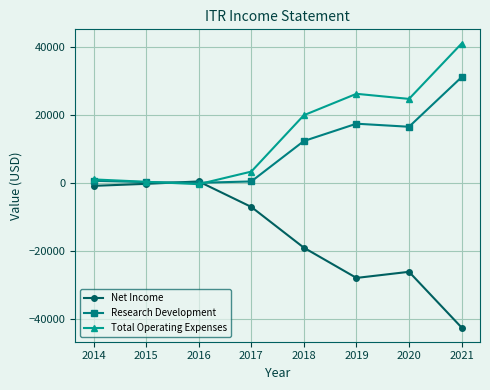

Rank the series at 2018 from highest to lowest value.

Total Operating Expenses, Research Development, Net Income